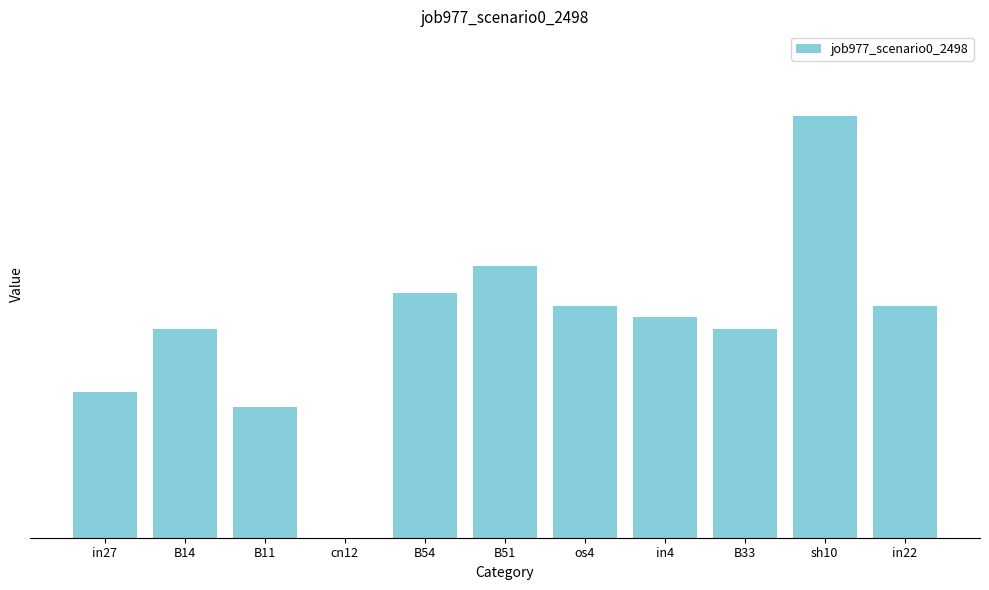

List the labels in order of value, smallest first.

cn12, B11, in27, B14, B33, in4, os4, in22, B54, B51, sh10